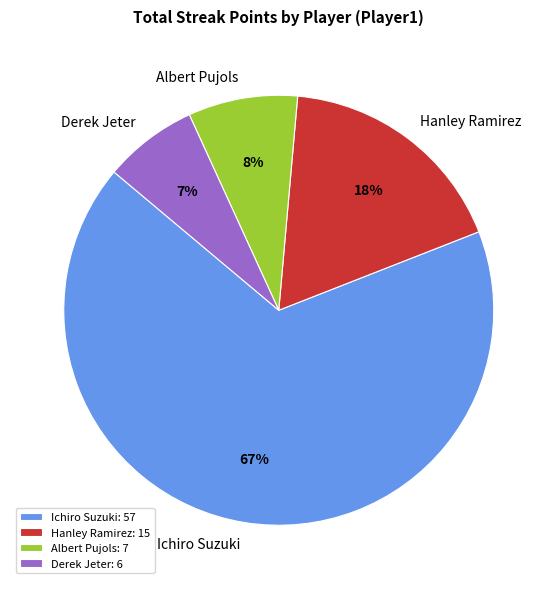

Do Hanley Ramirez and Albert Pujols together represent more than half of the pie?

No